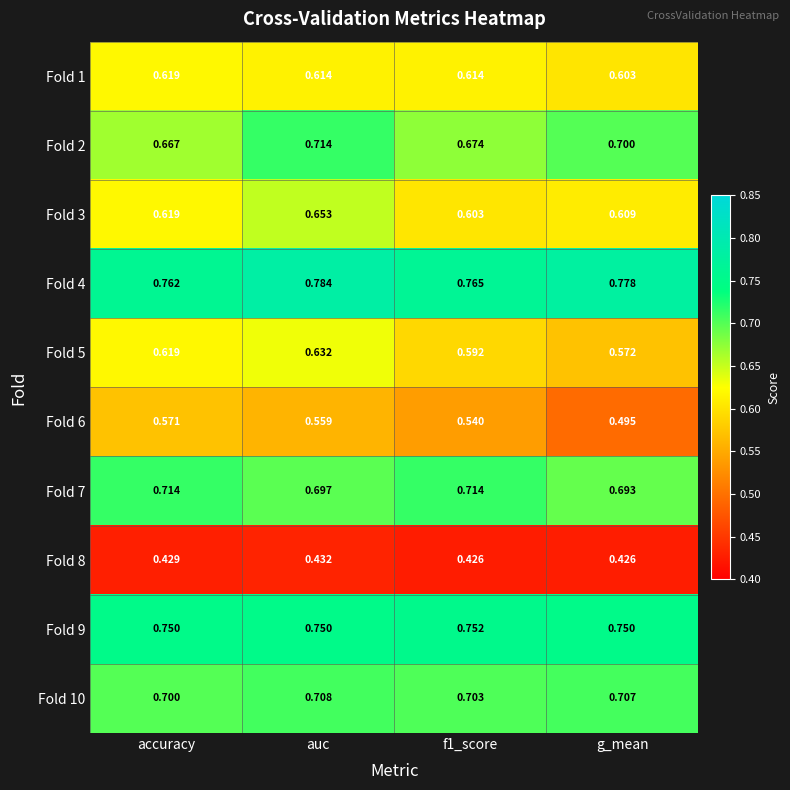

Which label corresponds to the largest value in the chart?

auc